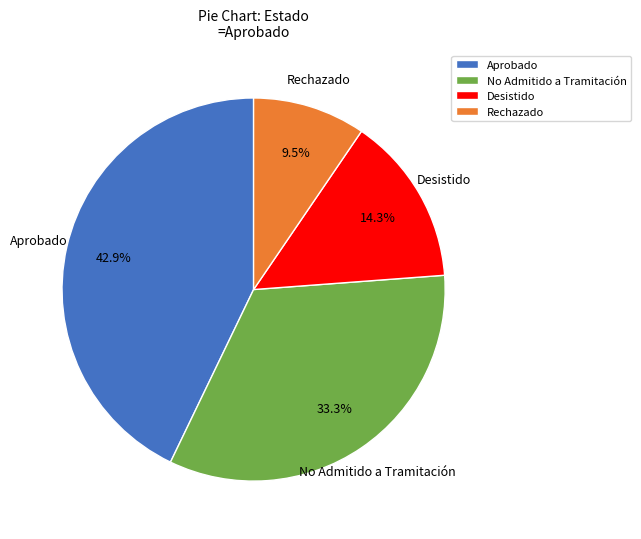

Does Rechazado account for over 50% of the chart?

No